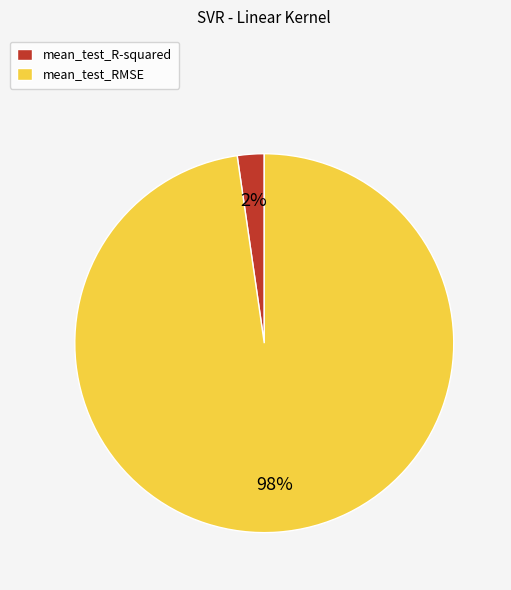

Which has a higher value, mean_test_RMSE or mean_test_R-squared?

mean_test_RMSE